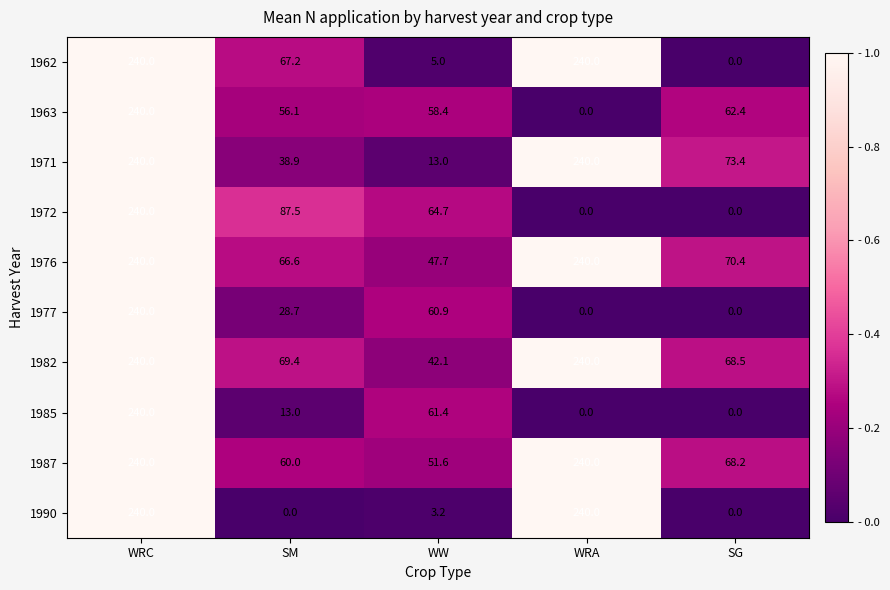

Between SM and WW, which series saw the biggest shift?

1962